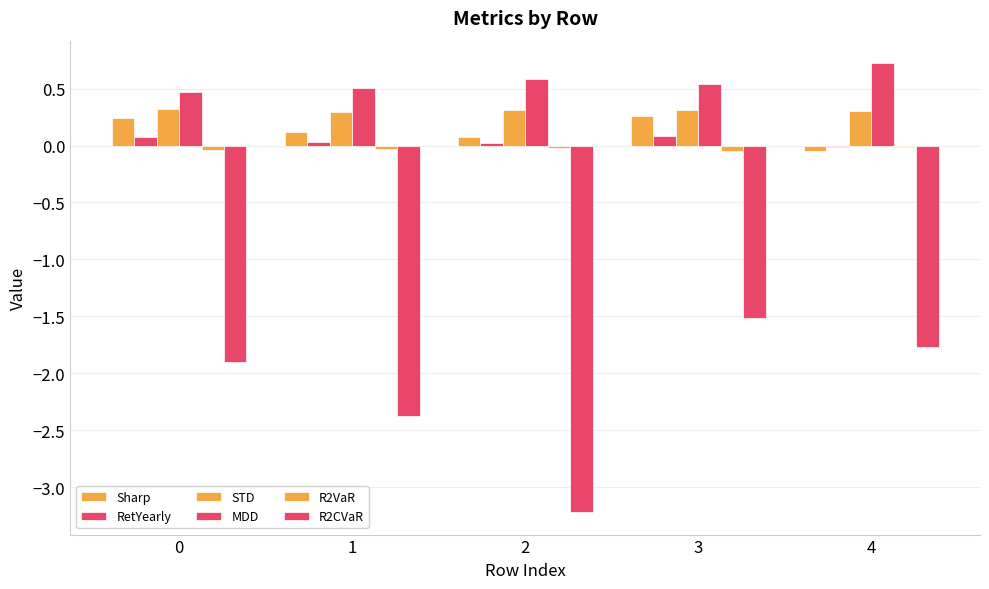

Reading left to right, list all the values displayed in this chart.

Sharp: 0.2	0.1	0.1	0.3	-0.0
RetYearly: 0.1	0.0	0.0	0.1	-0.0
STD: 0.3	0.3	0.3	0.3	0.3
MDD: 0.5	0.5	0.6	0.5	0.7
R2VaR: -0.0	-0.0	-0.0	-0.0	-0.0
R2CVaR: -1.9	-2.4	-3.2	-1.5	-1.8